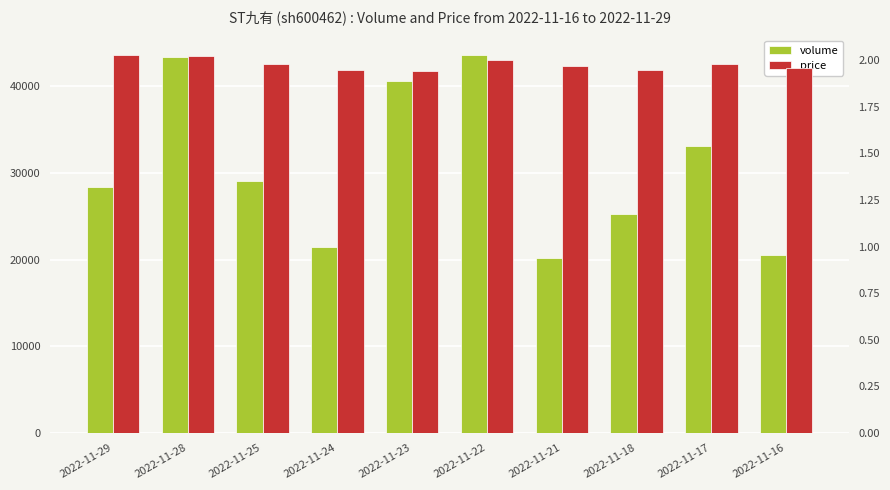

What is the maximum value for volume?

43659.0